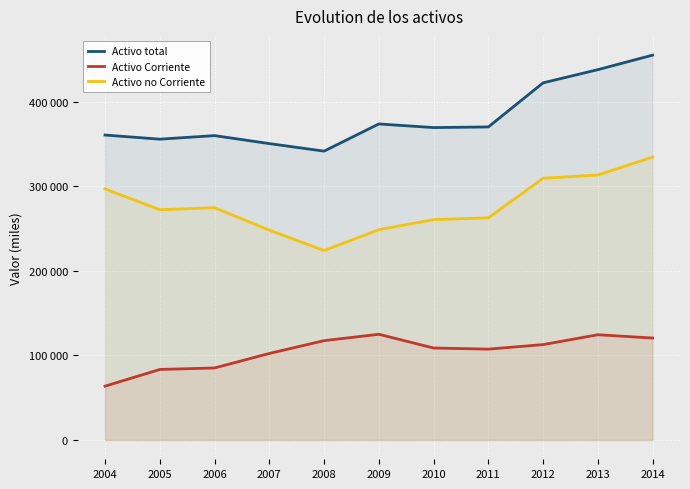

Which series has the largest total across all categories?

Activo total